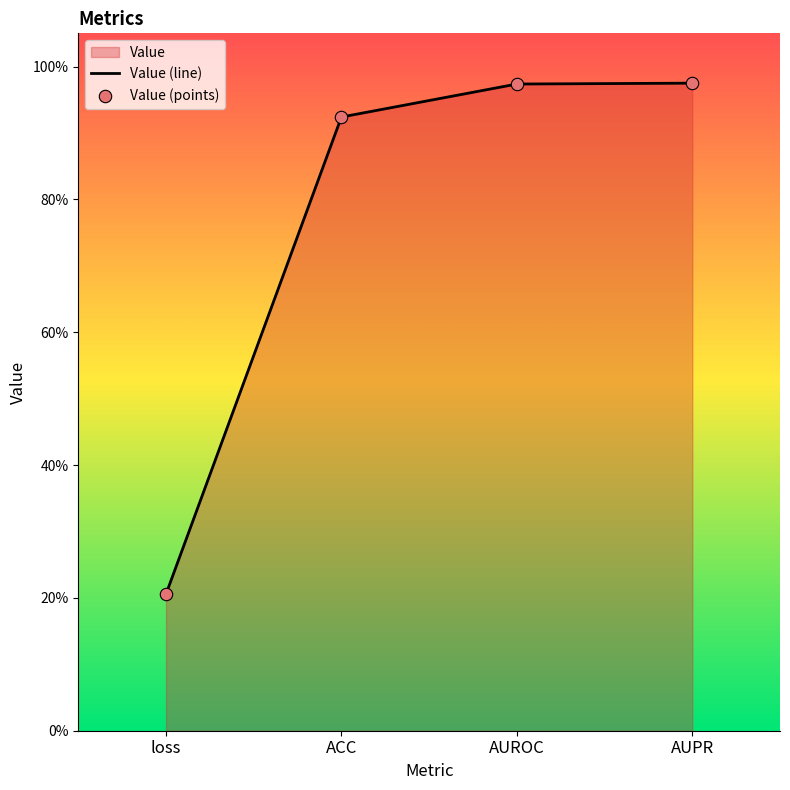

At how many categories does at least one series exceed 0?

4